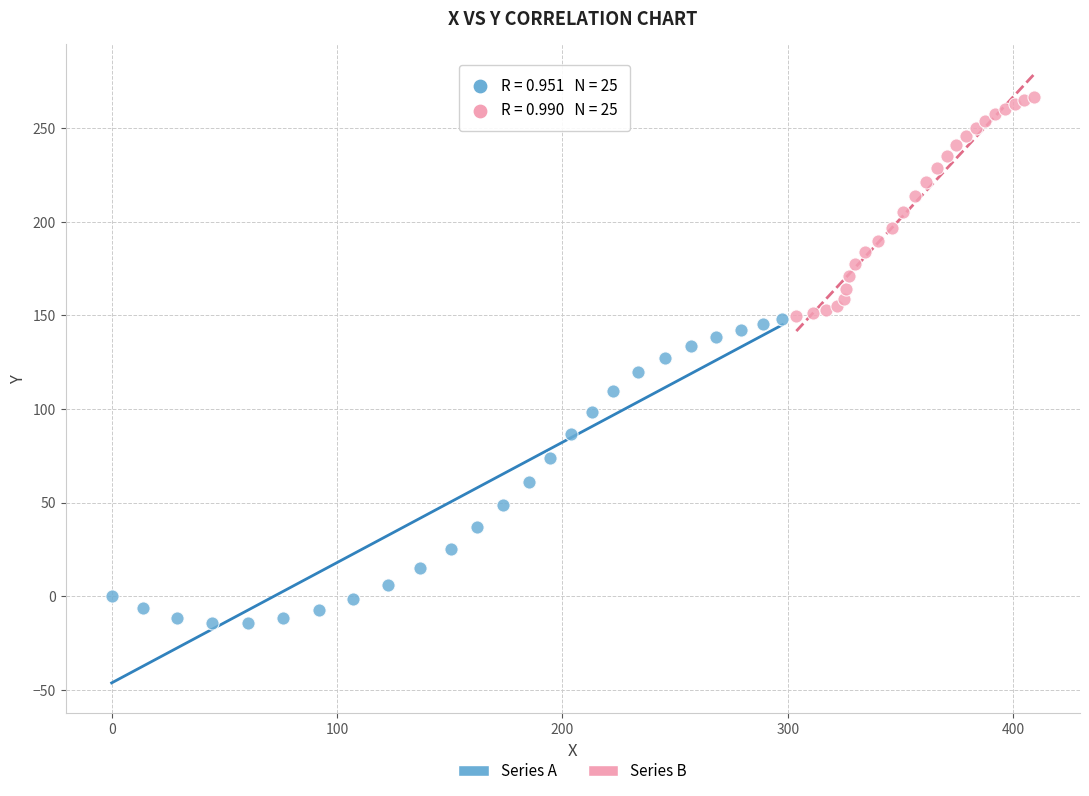

Which series contains the highest Y value?

Series B